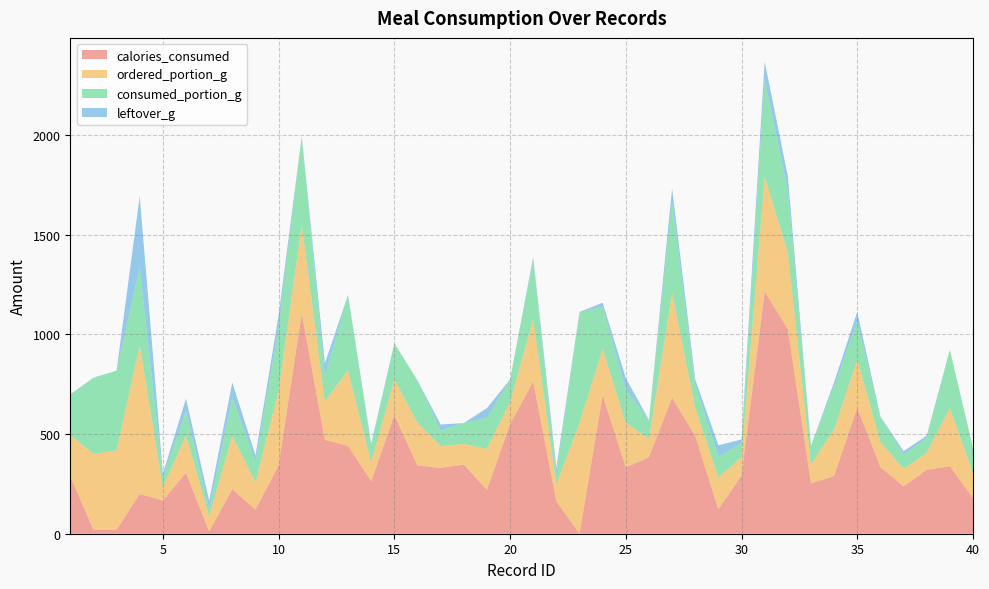

Reading left to right, extract all data points from this chart.

calories_consumed: 289	19	20	199	167	306	11	223	121	343	1106	471	440	264	594	343	330	347	220	550	764	163	0	695	333	384	682	491	122	293	1215	1027	253	290	633	334	238	320	339	179
ordered_portion_g: 205	382	399	747	67	186	77	268	136	376	444	192	379	94	181	213	109	104	205	112	312	84	556	232	224	93	525	141	161	90	577	383	94	235	240	127	88	86	292	126
consumed_portion_g: 205	382	399	391	50	123	35	192	104	312	444	127	379	84	180	213	80	104	156	112	296	52	553	212	168	93	461	115	105	71	488	313	94	215	193	124	72	75	292	126
leftover_g: 0	0	0	356	17	63	42	76	32	64	0	65	0	10	1	0	29	0	49	0	16	32	3	20	56	0	64	26	56	19	89	70	0	20	47	3	16	11	0	0